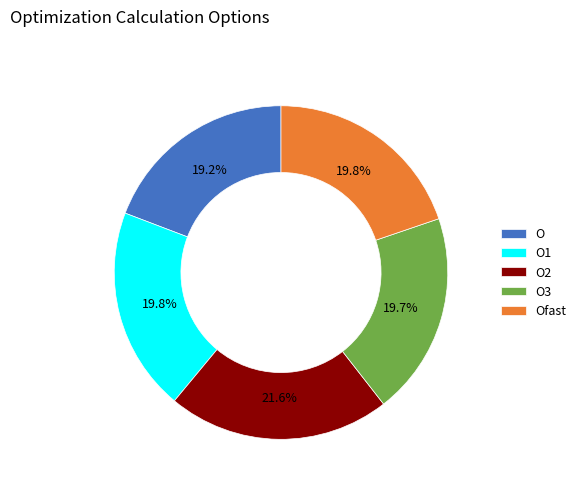

Approximately how many times larger is the value at O2 compared to Ofast?

1.1